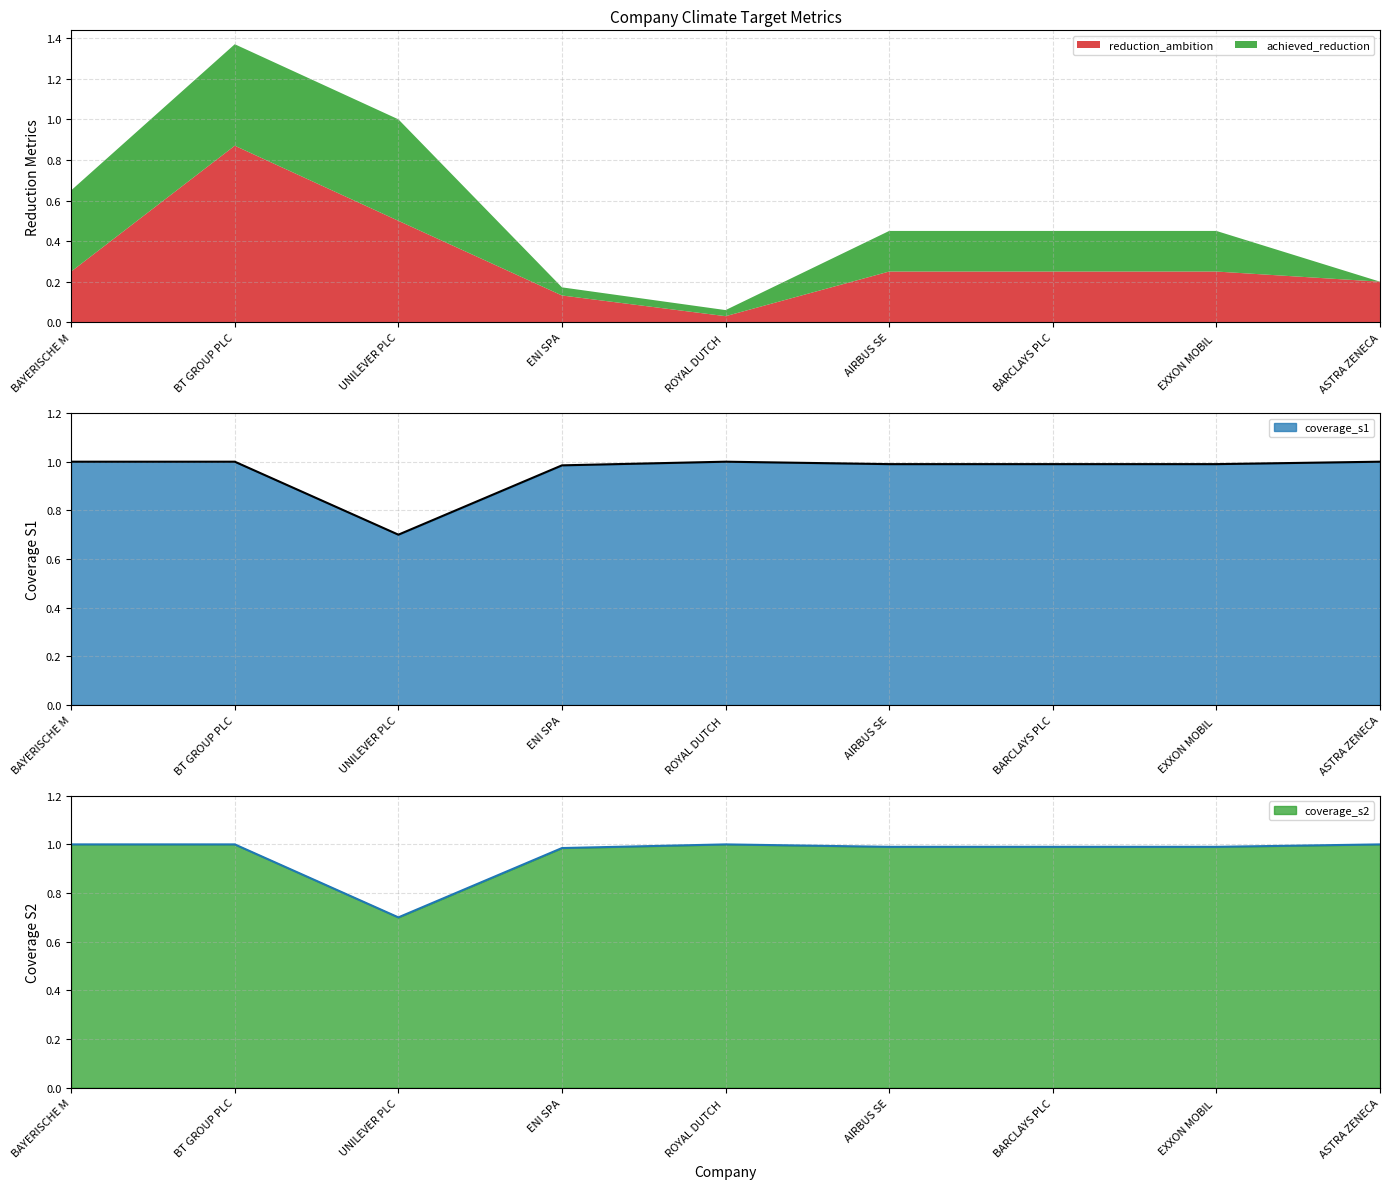

Which series has the widest spread of values?

coverage_s1